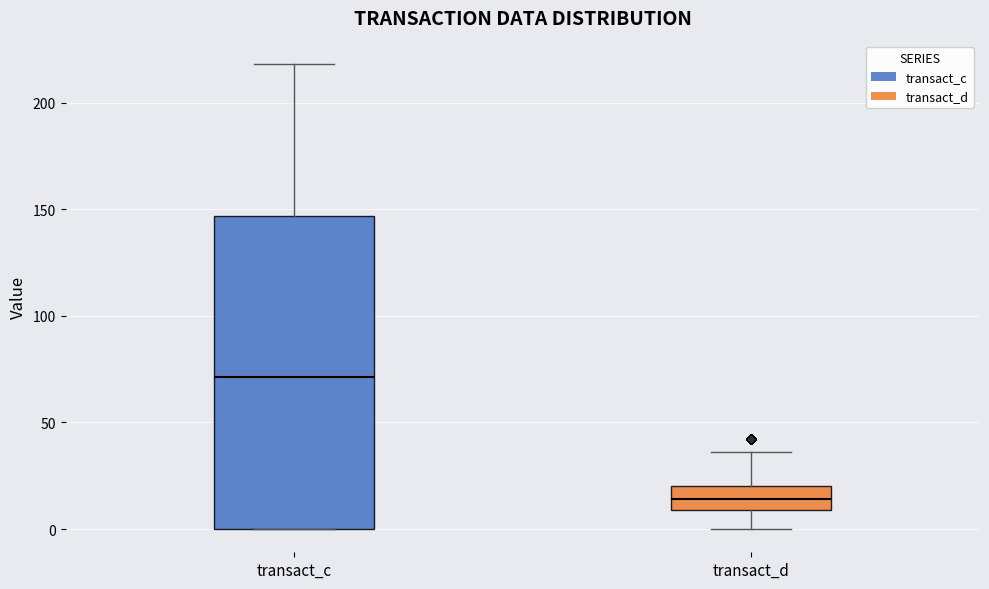

Which box is the tallest, from its lower edge to its upper edge?

transact_c